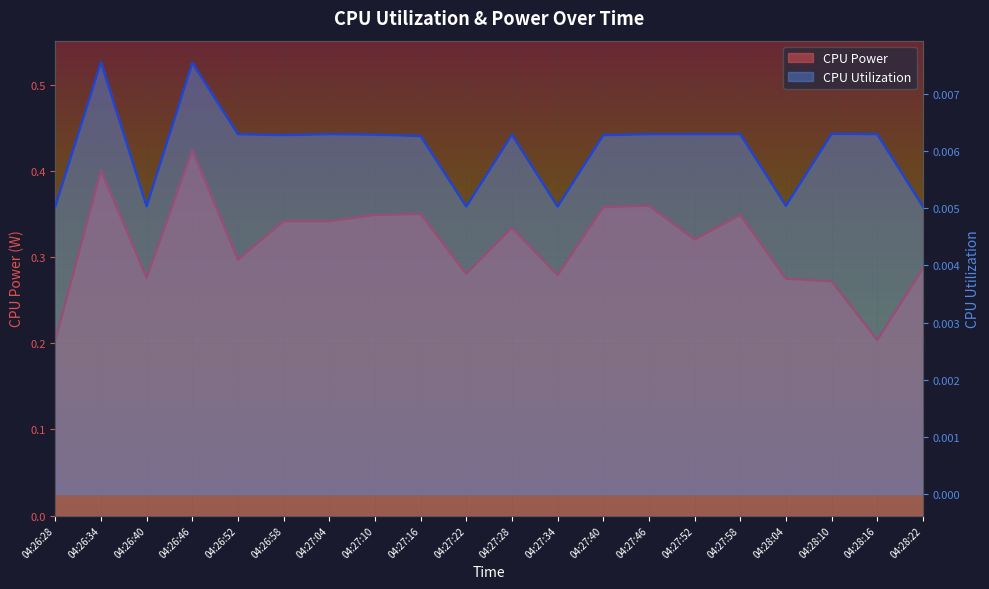

At which label does CPU Power reach its peak?

04:26:46